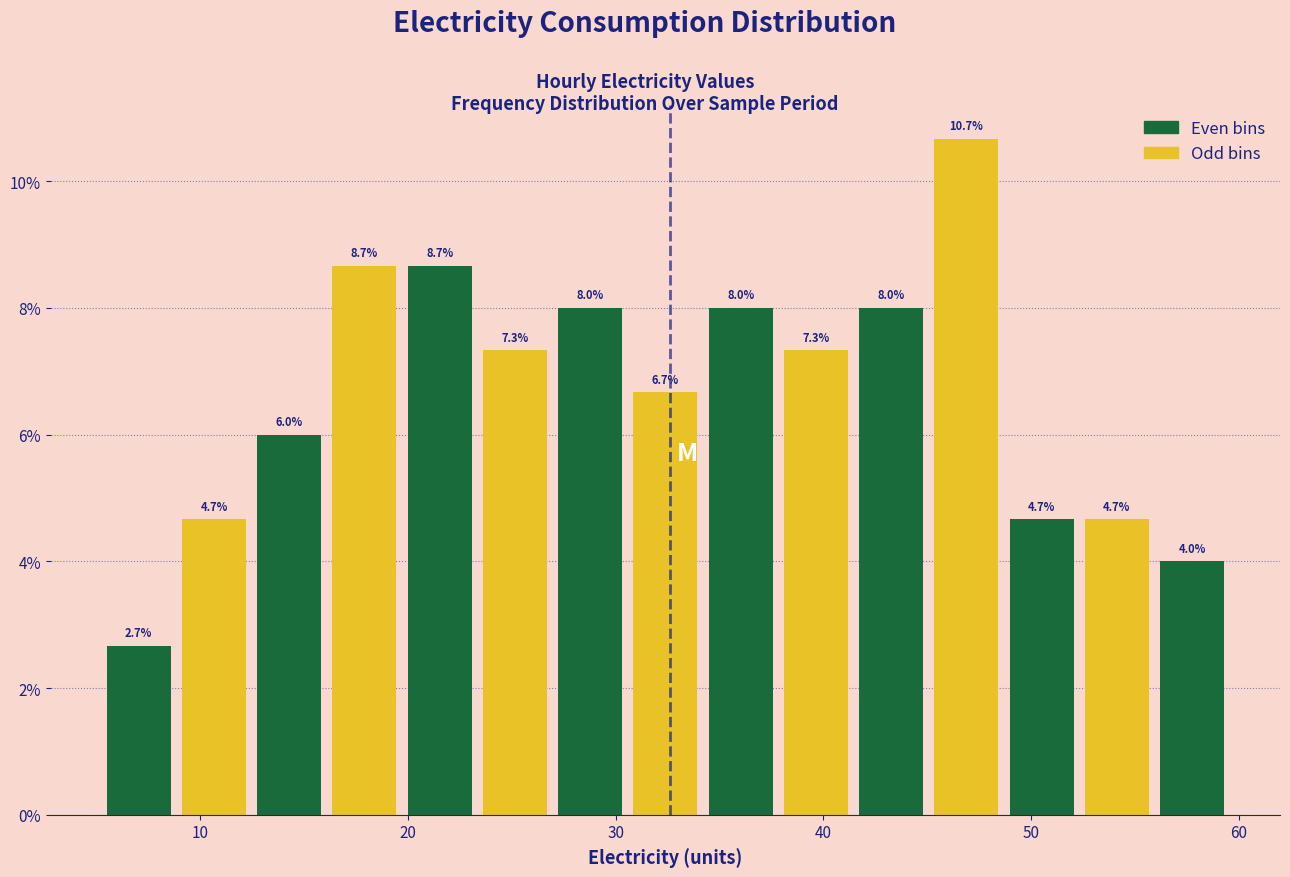

Read against the x-axis, roughly where is the centre of the tallest bar?

47